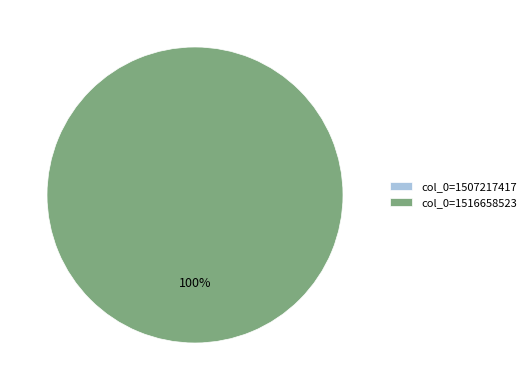

True or false: col_0=1507217417 accounts for 0% of the total.

True